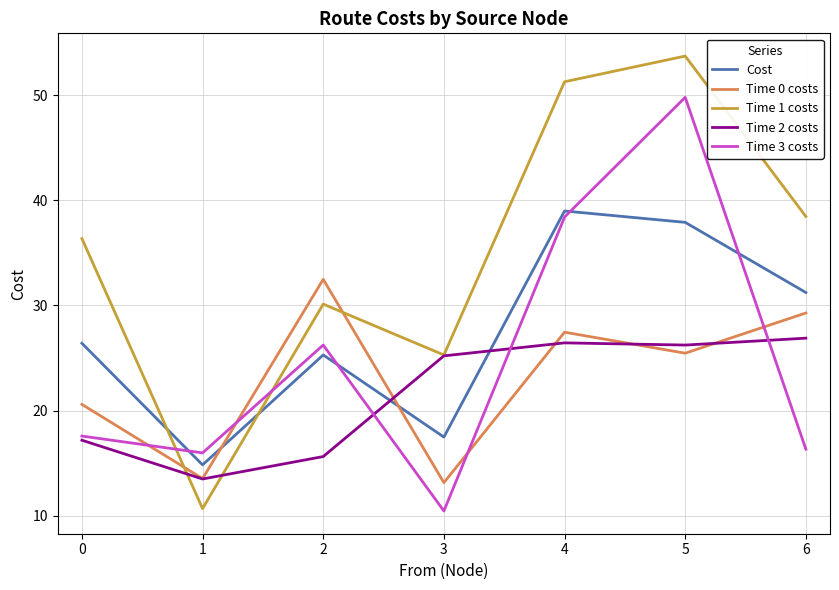

Is the value of Time 0 costs at 0 greater than the value of Time 1 costs at 6?

No